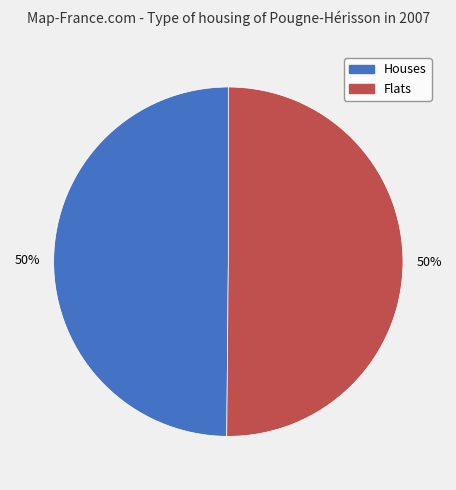

How many segments does this pie chart have?

2